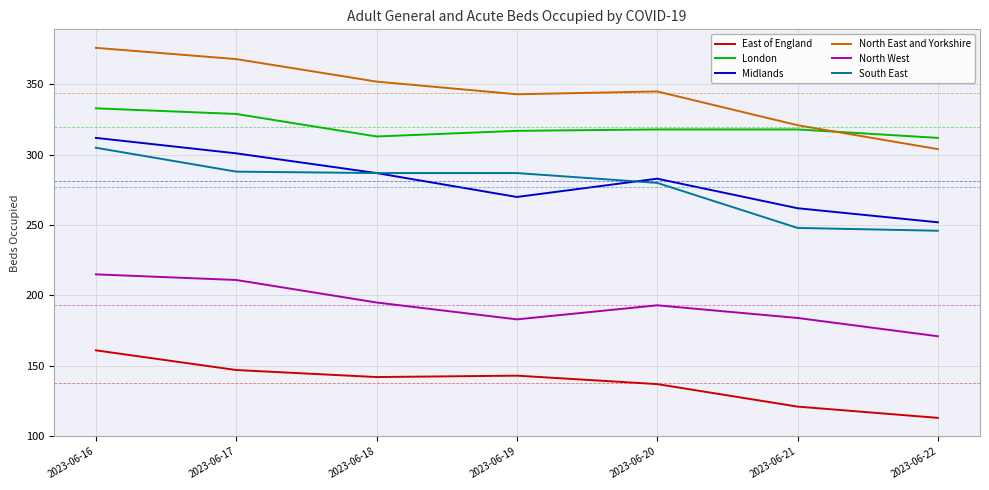

The Midlands series shows 384 at 2023-06-21. True or false?

False